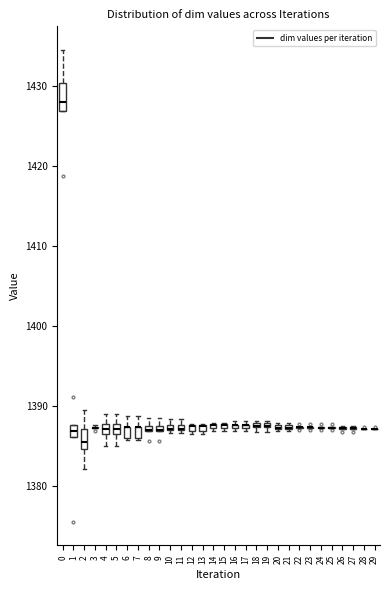

Comparing the boxes themselves (not the whiskers), which one is the tallest?

0